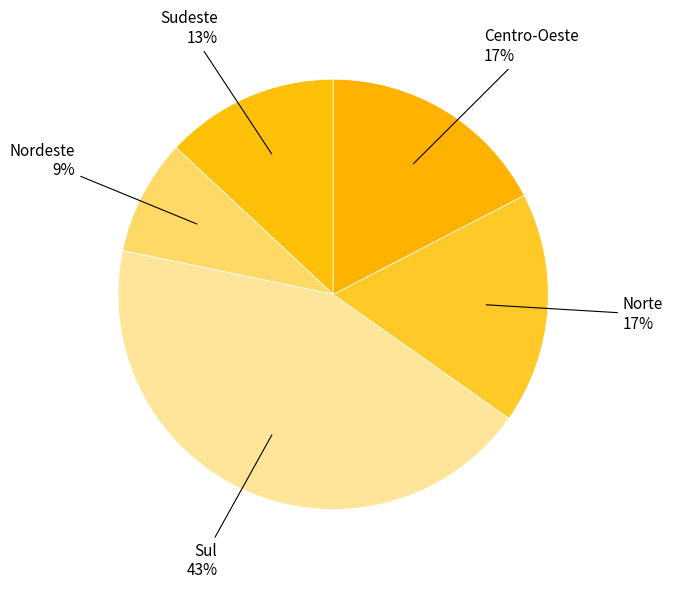

How many slices are in this pie chart?

5